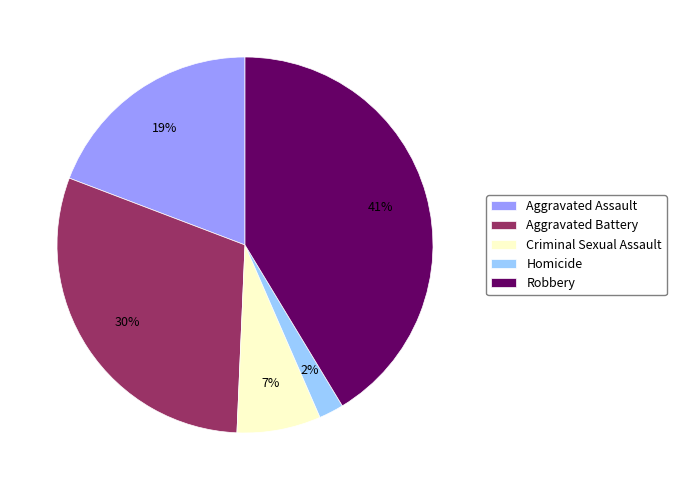

How many slices are in this pie chart?

5